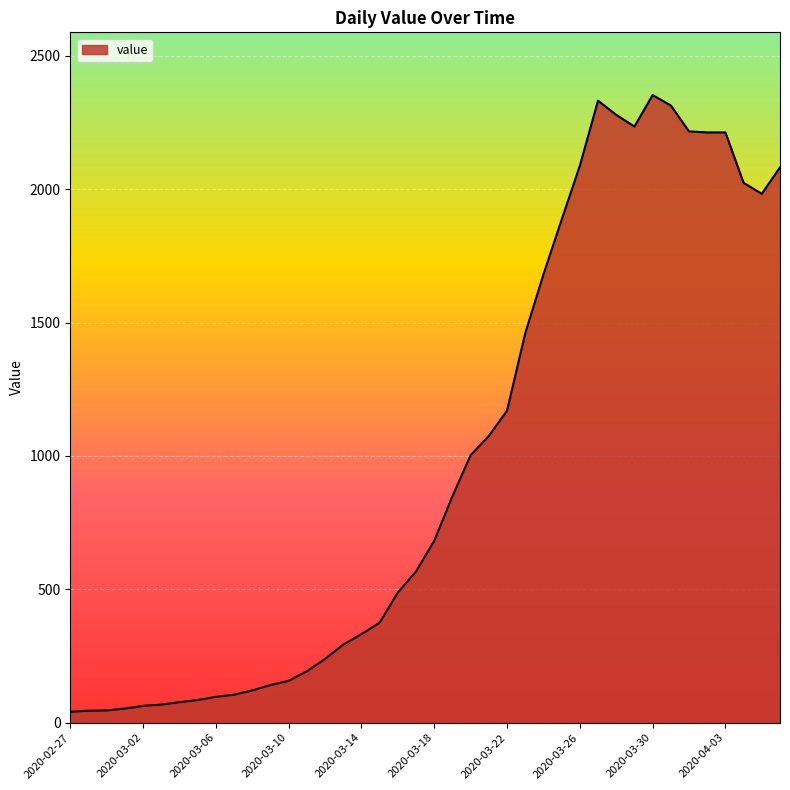

What is the greatest value displayed?

2353